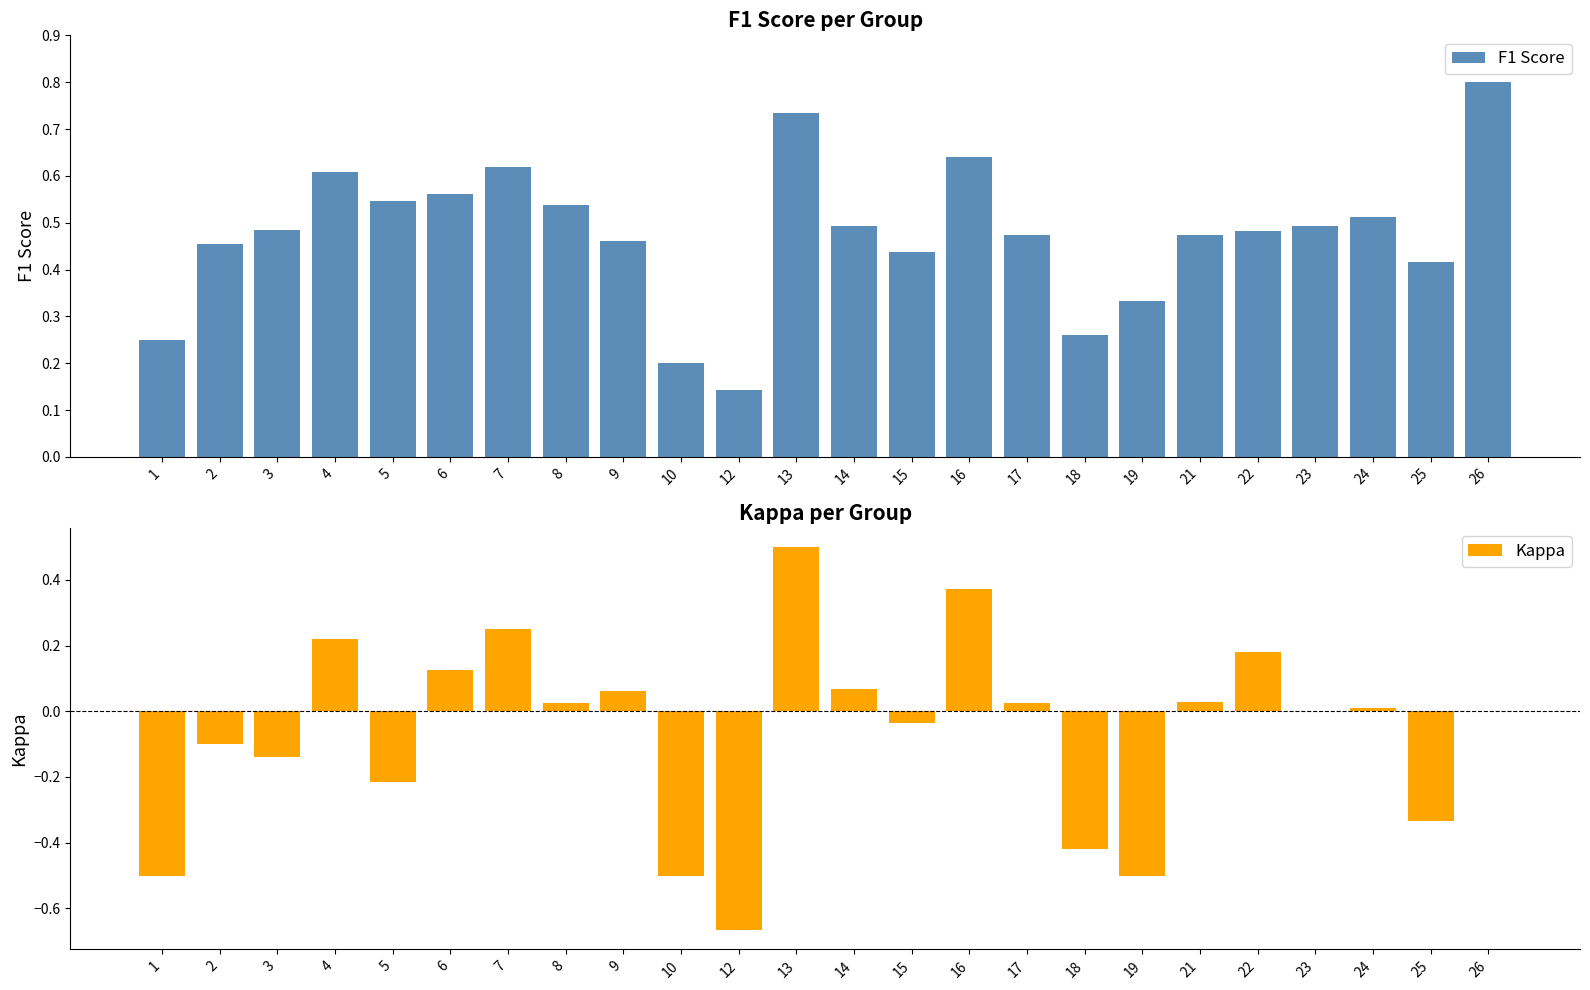

What is the average value of the Kappa series?

-0.1